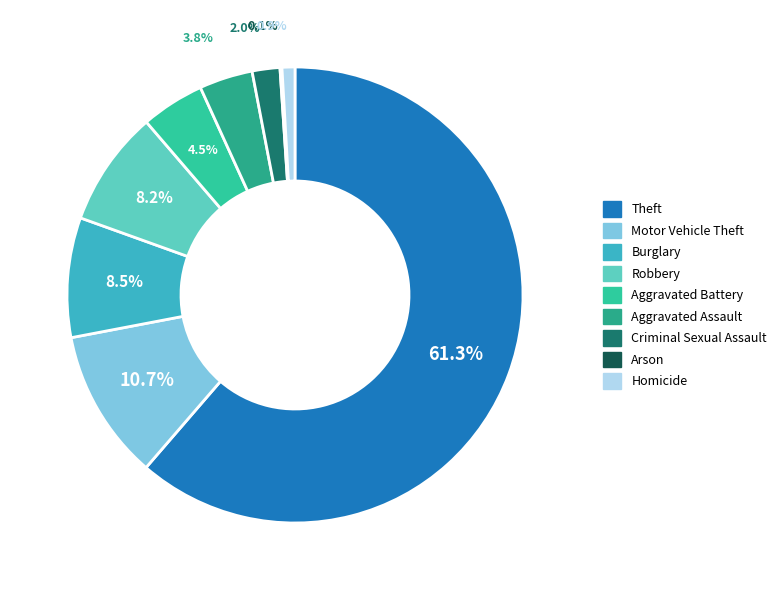

Rank the categories by value from lowest to highest.

Arson, Homicide, Criminal Sexual Assault, Aggravated Assault, Aggravated Battery, Robbery, Burglary, Motor Vehicle Theft, Theft